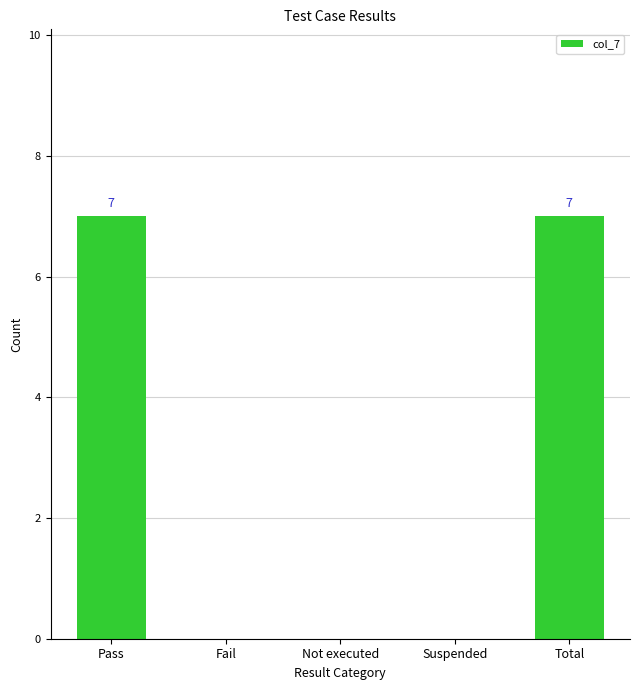

Reading right to left, list all the values displayed in this chart.

7	0	0	0	7